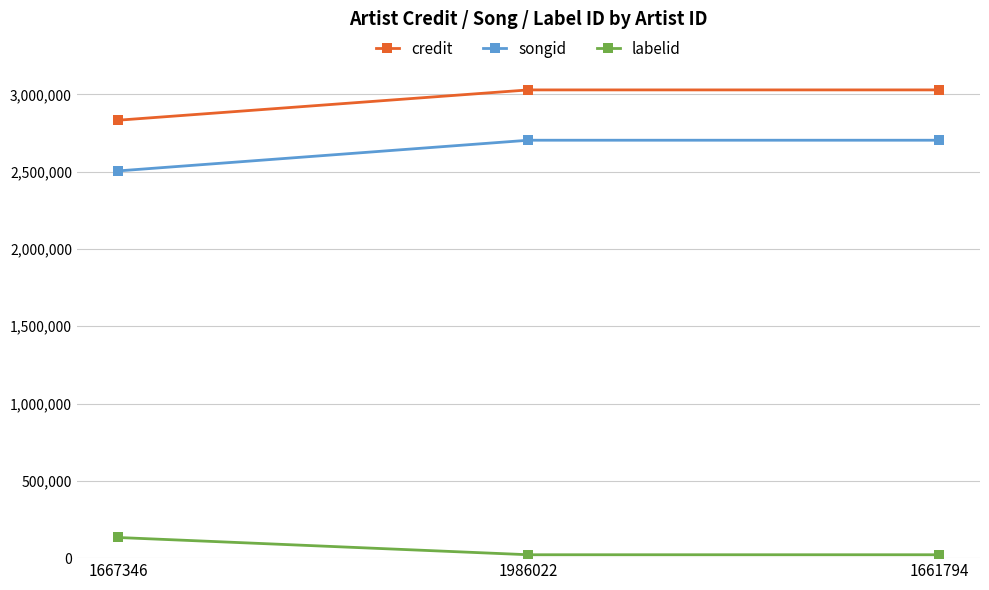

Count the credit values in the range 2833103 to 3029228.

3